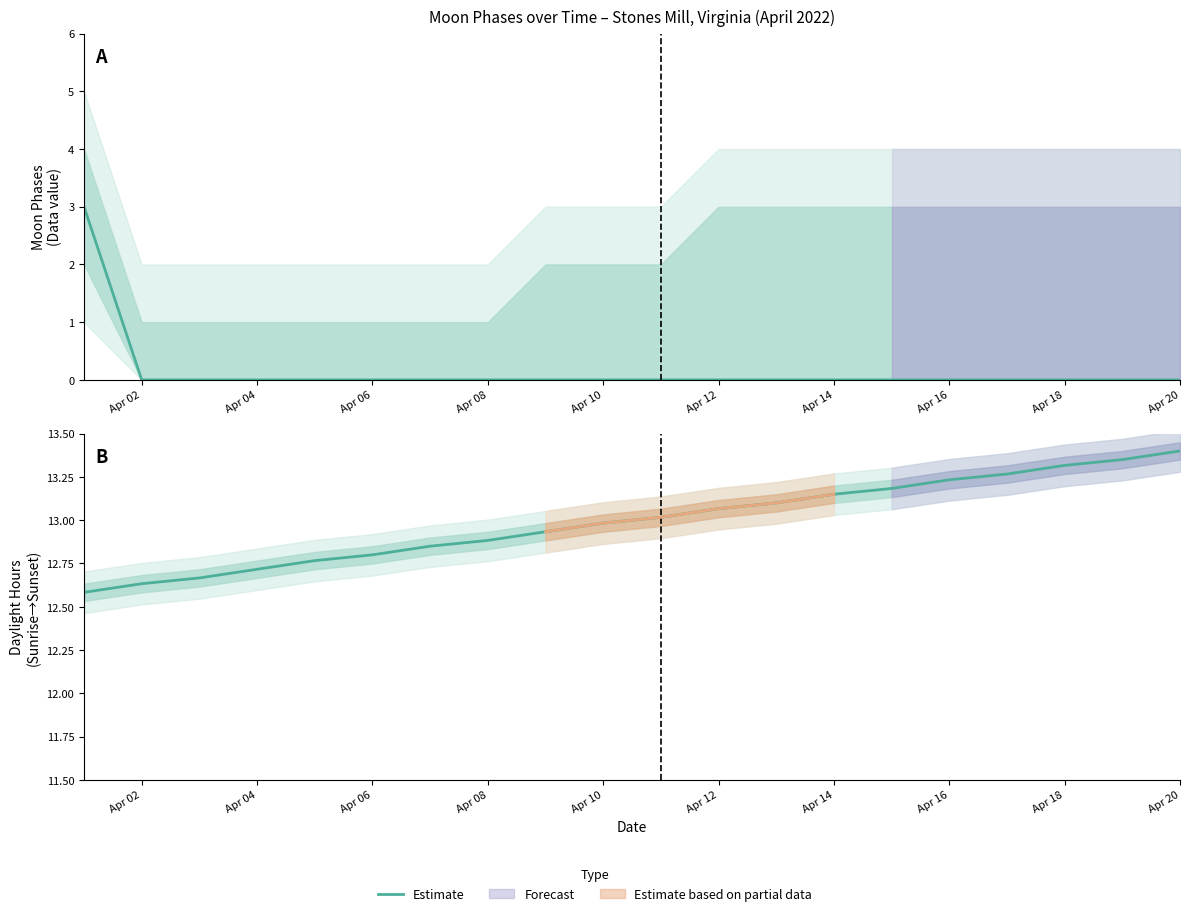

The chart shows a value of 6.8 at Apr 14. True or false?

False